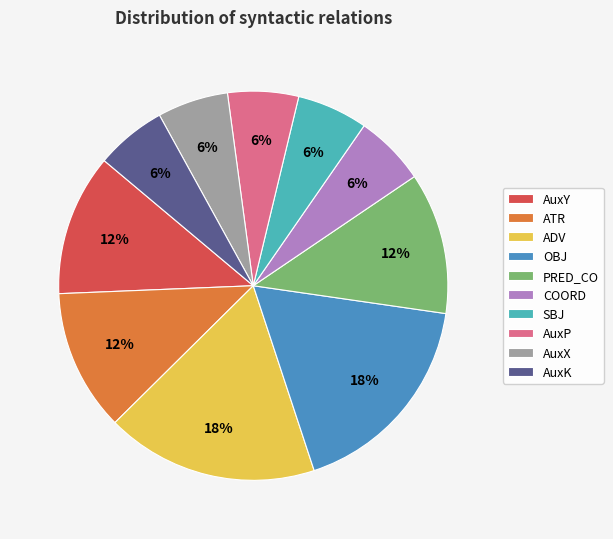

True or false: SBJ accounts for 1% of the total.

False